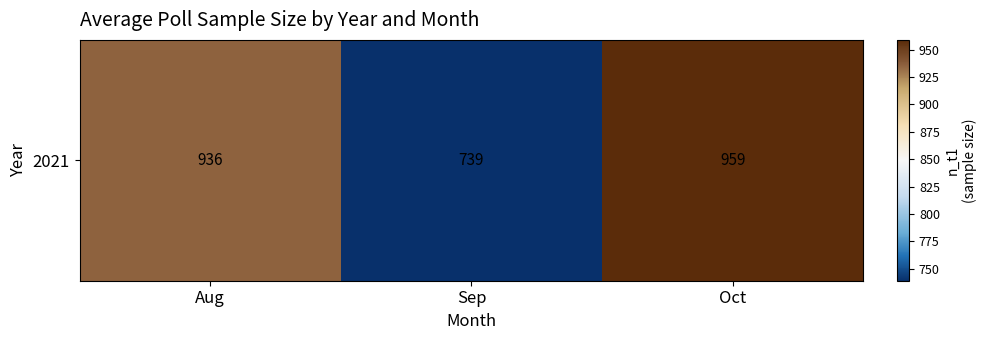

Reading right to left, extract all data points from this chart.

959.0	738.9	935.7